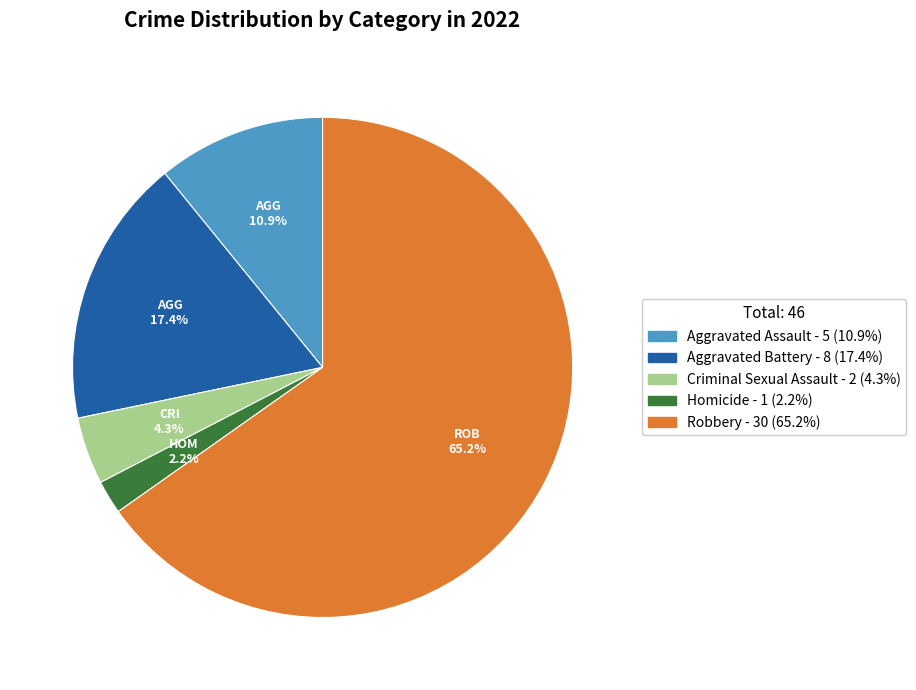

How many slices are in this pie chart?

5